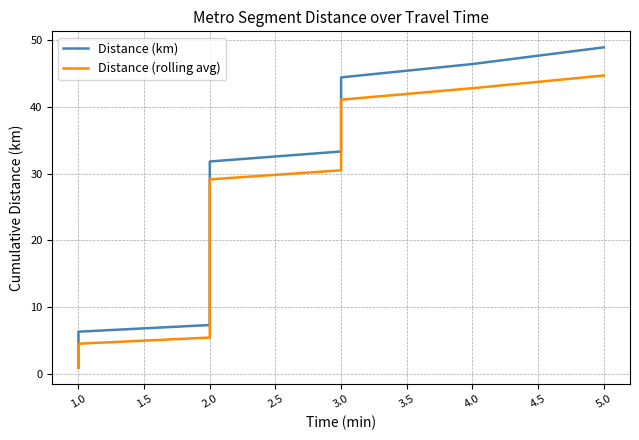

Rank the series at 2.0 from highest to lowest value.

Distance (km), Distance (rolling avg)